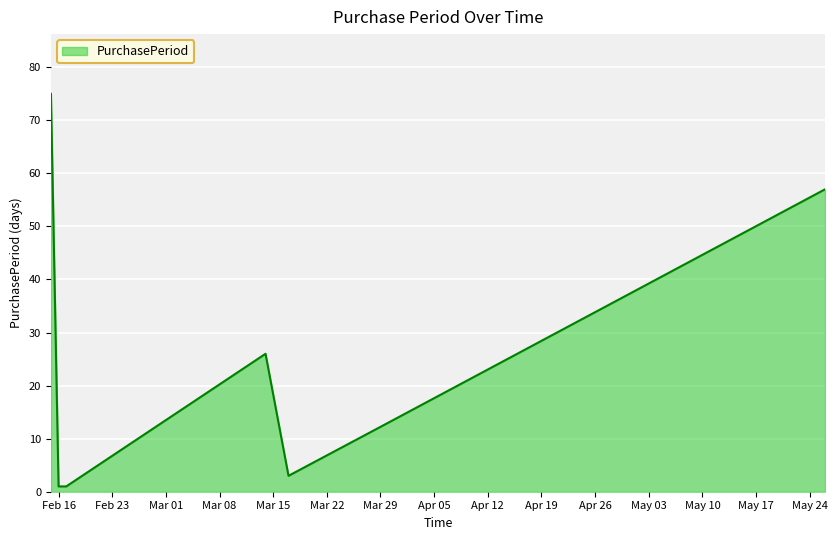

What is the greatest value displayed?

75